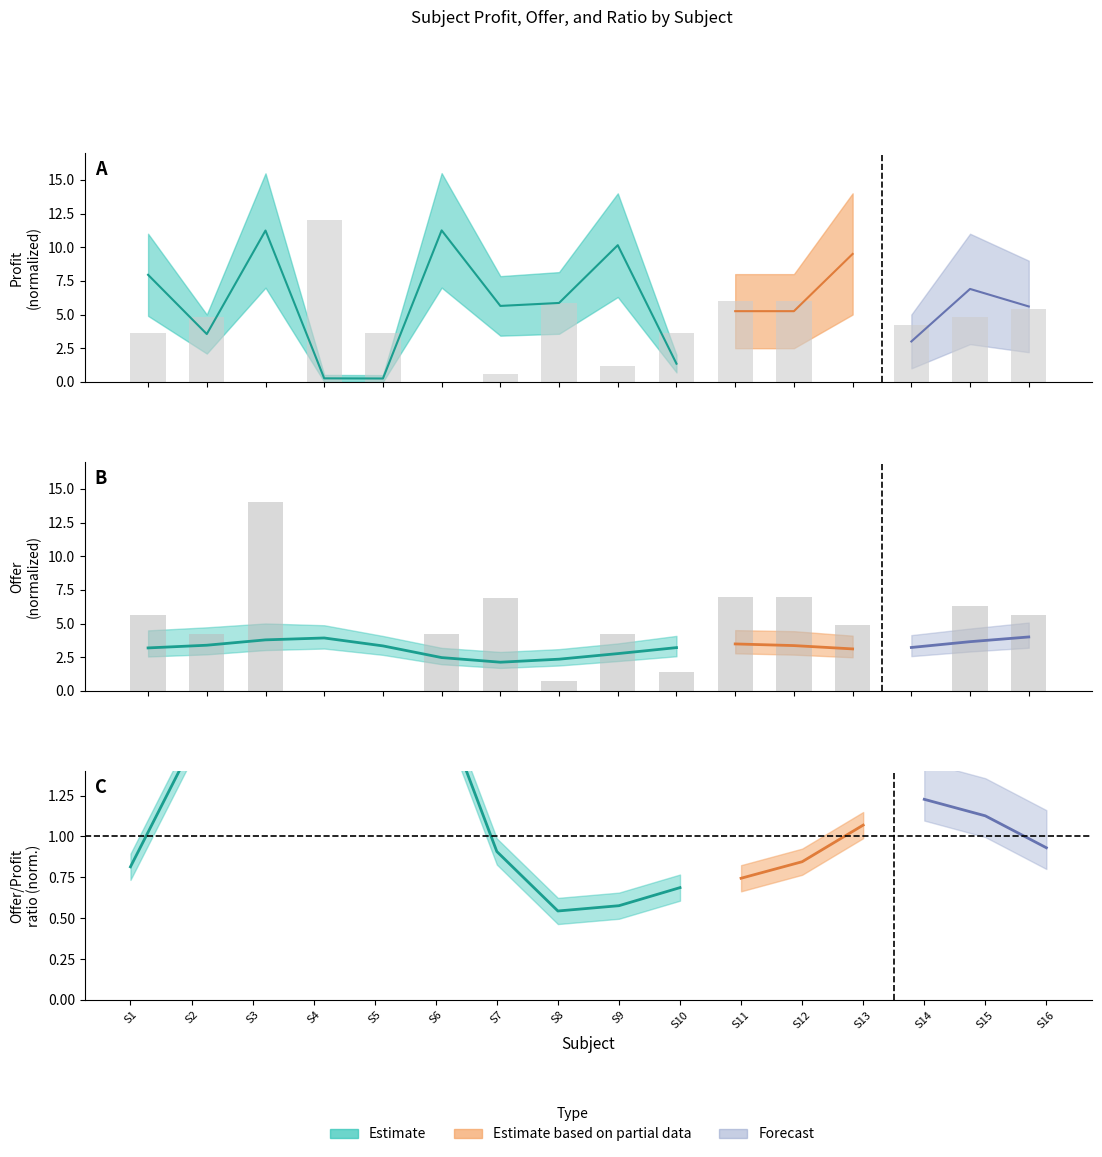

True or false: OfferOther has a value of 4.2 at 2.

True